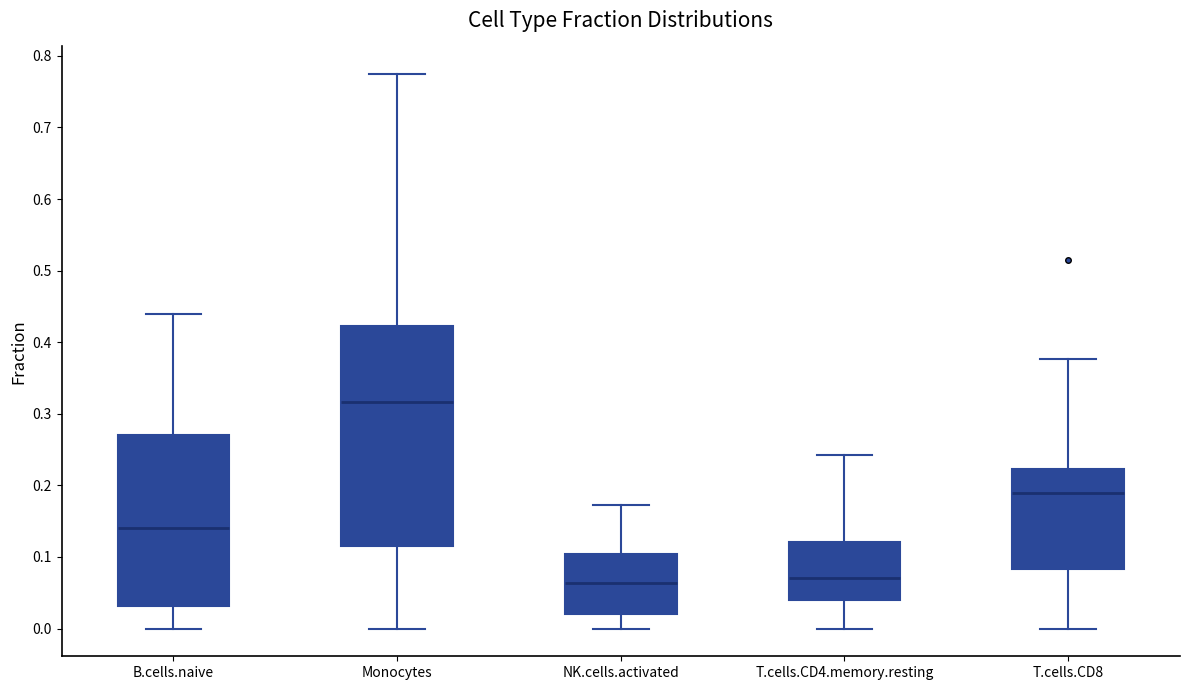

Which box's median line is the highest?

Monocytes